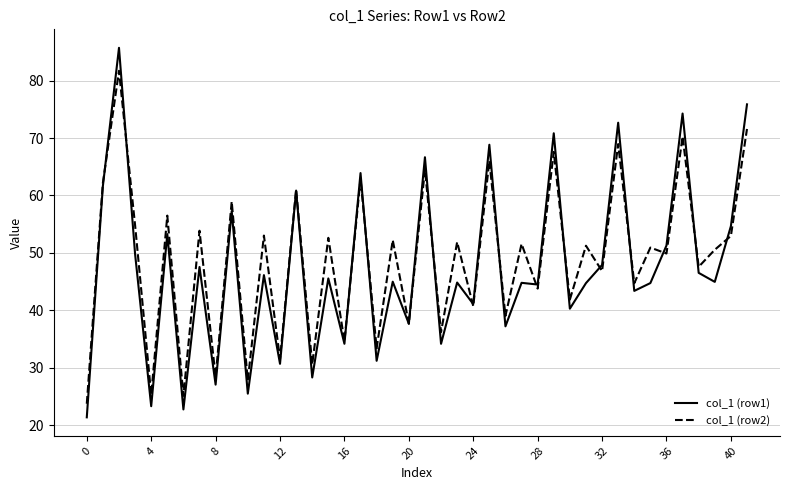

What is the lowest value of the col_1 (row2) series?

23.7